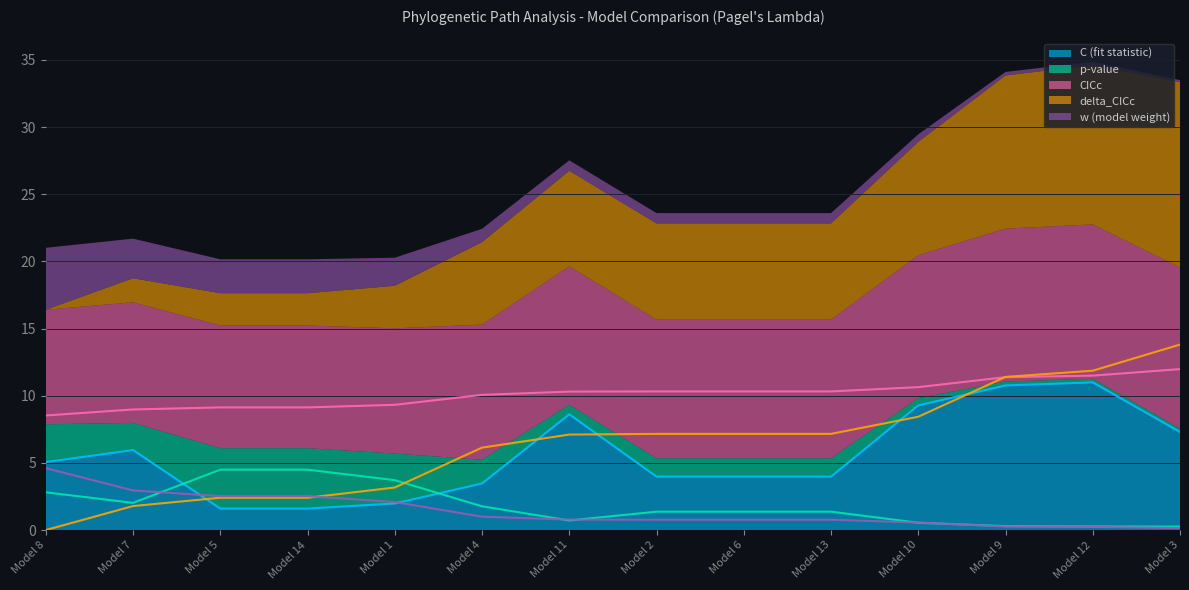

Where do w (model weight) and C (fit statistic) first cross each other?

Model 7 and Model 5